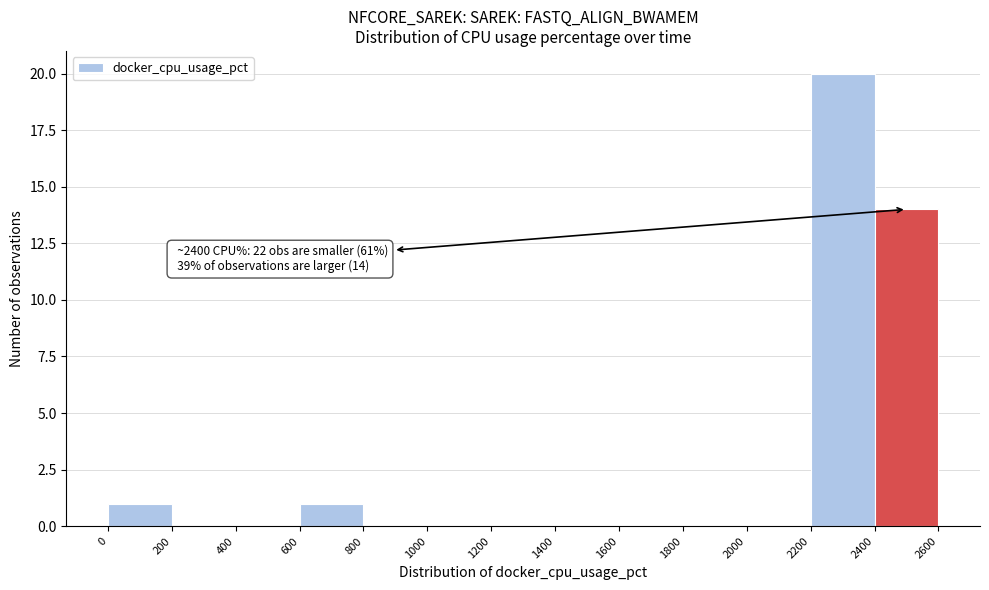

Over which range of the x-axis is the bar tallest?

2200 to 2400